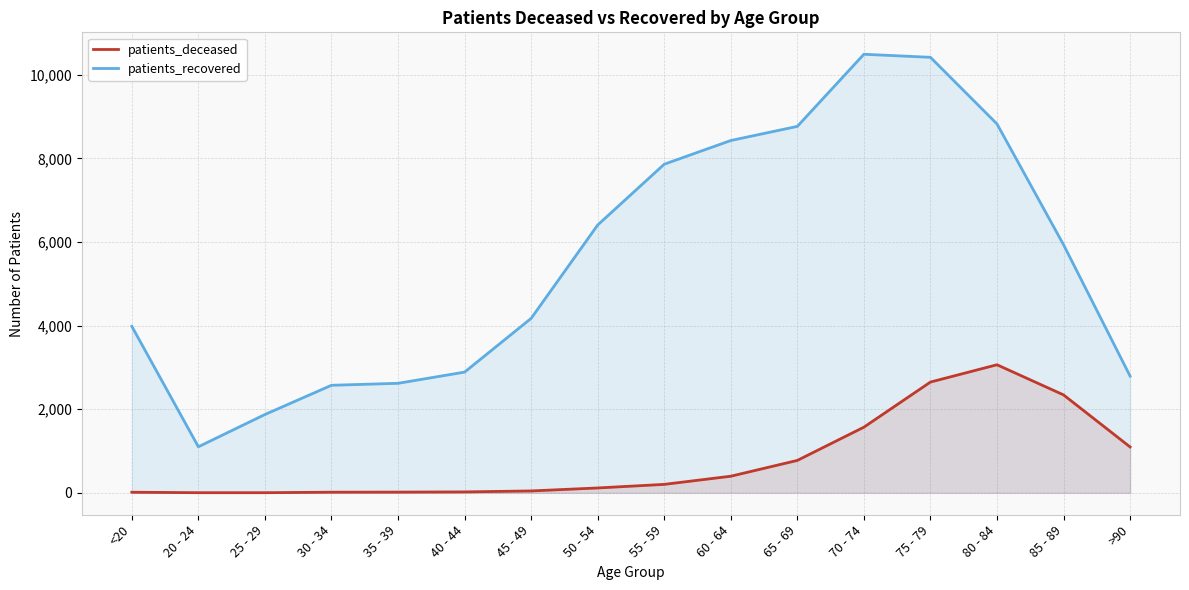

Reading right to left, extract all data points from this chart.

patients_deceased: >90=1097	85 - 89=2342	80 - 84=3063	75 - 79=2649	70 - 74=1570	65 - 69=775	60 - 64=397	55 - 59=202	50 - 54=116	45 - 49=45	40 - 44=22	35 - 39=17	30 - 34=15	25 - 29=3	20 - 24=3	<20=14
patients_recovered: >90=2792	85 - 89=5934	80 - 84=8823	75 - 79=10416	70 - 74=10489	65 - 69=8764	60 - 64=8426	55 - 59=7859	50 - 54=6405	45 - 49=4172	40 - 44=2887	35 - 39=2619	30 - 34=2572	25 - 29=1873	20 - 24=1101	<20=3982